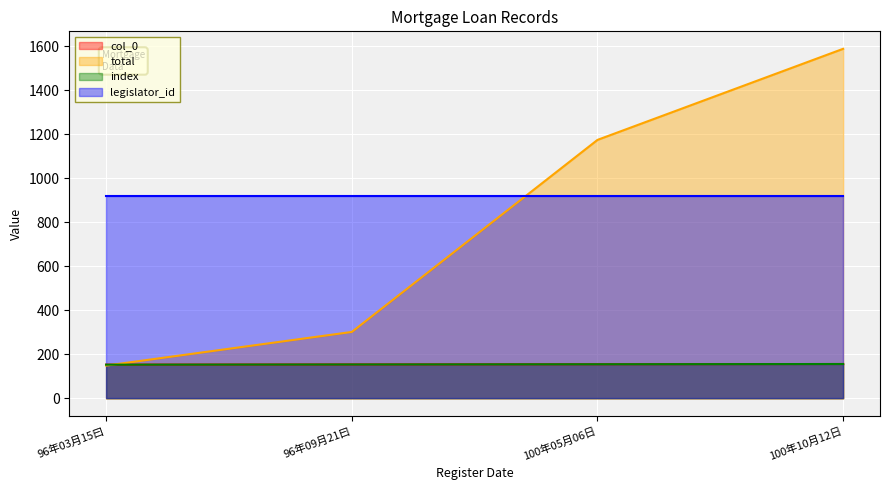

How many lines are shown in the chart?

4